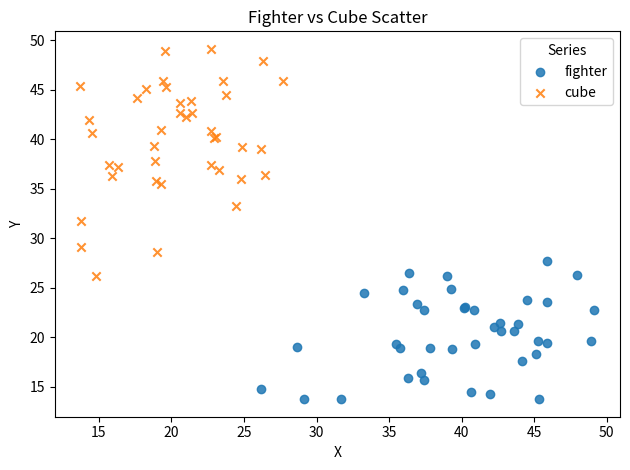

Which series contains the highest Y value?

cube